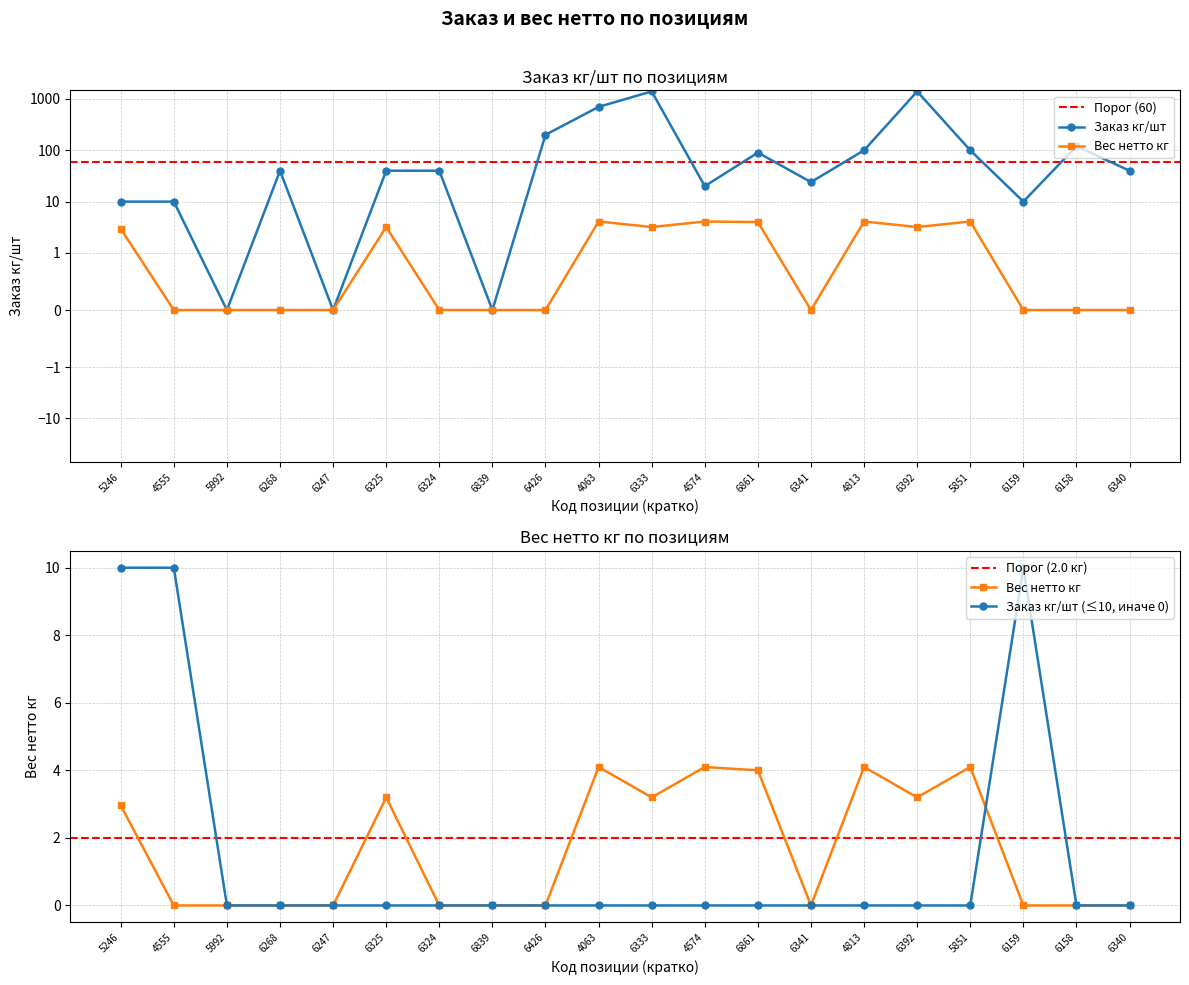

Reading left to right, extract all data points from this chart.

Заказ кг/шт: 10.0	10.0	0.0	40.0	0.0	40.0	40.0	0.0	200.0	700.0	1400.0	20.0	90.0	24.0	100.0	1400.0	100.0	10.0	120.0	40.0
Вес нетто кг: 3.0	0.0	0.0	0.0	0.0	3.2	0.0	0.0	0.0	4.1	3.2	4.1	4.0	0.0	4.1	3.2	4.1	0.0	0.0	0.0